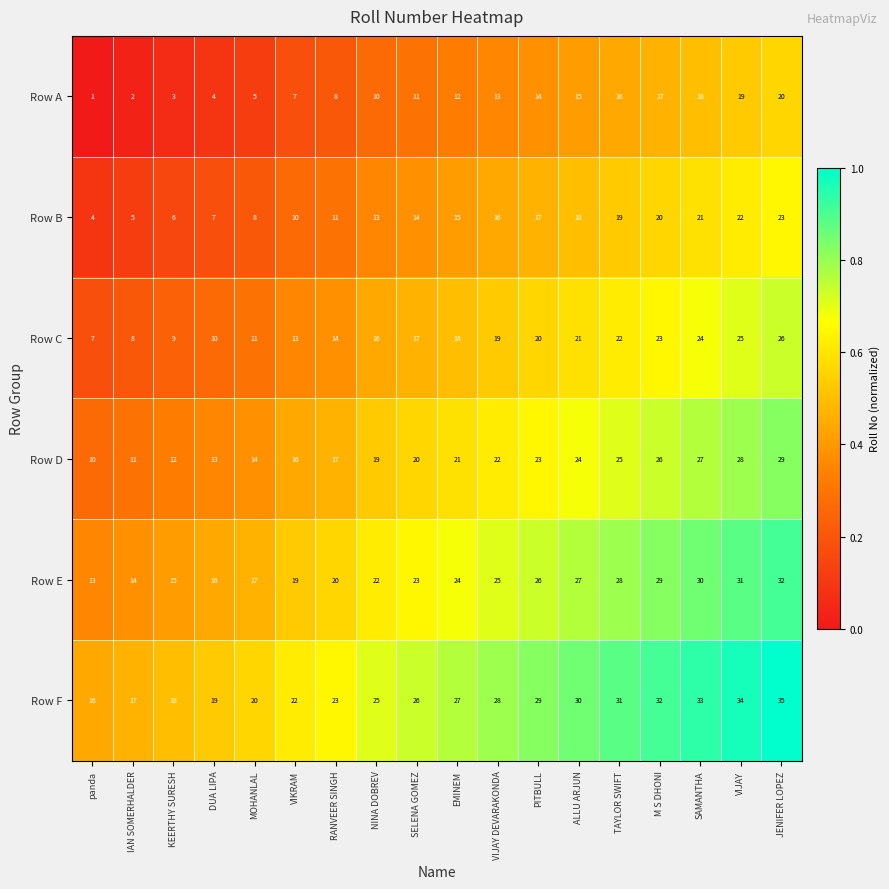

What is the total value across all series at NINA DOBREV?

105